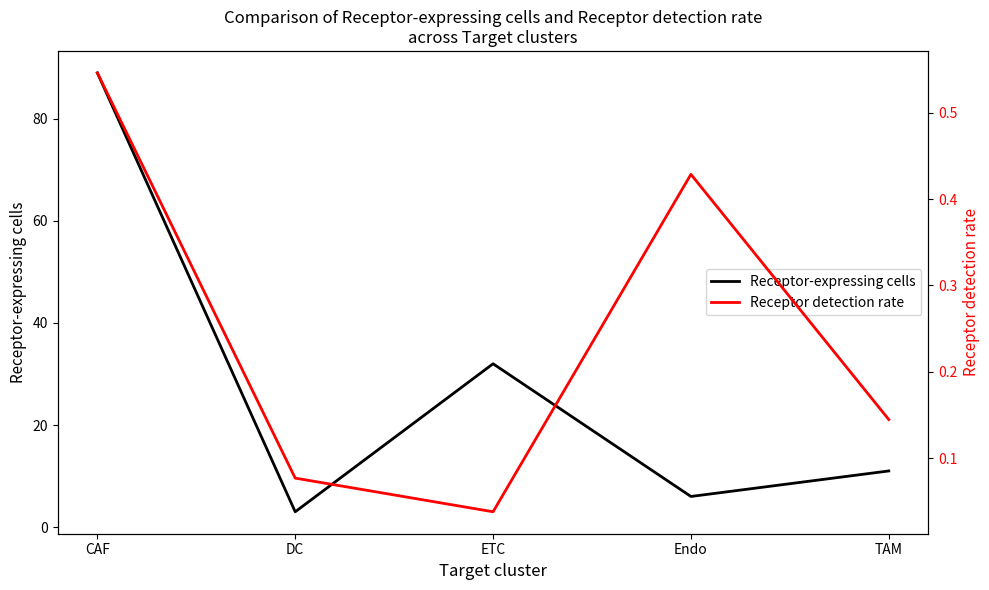

Reading left to right, list all the values displayed in this chart.

Receptor-expressing cells: CAF=89.0	DC=3.0	ETC=32.0	Endo=6.0	TAM=11.0
Receptor detection rate: CAF=0.5	DC=0.1	ETC=0.0	Endo=0.4	TAM=0.1